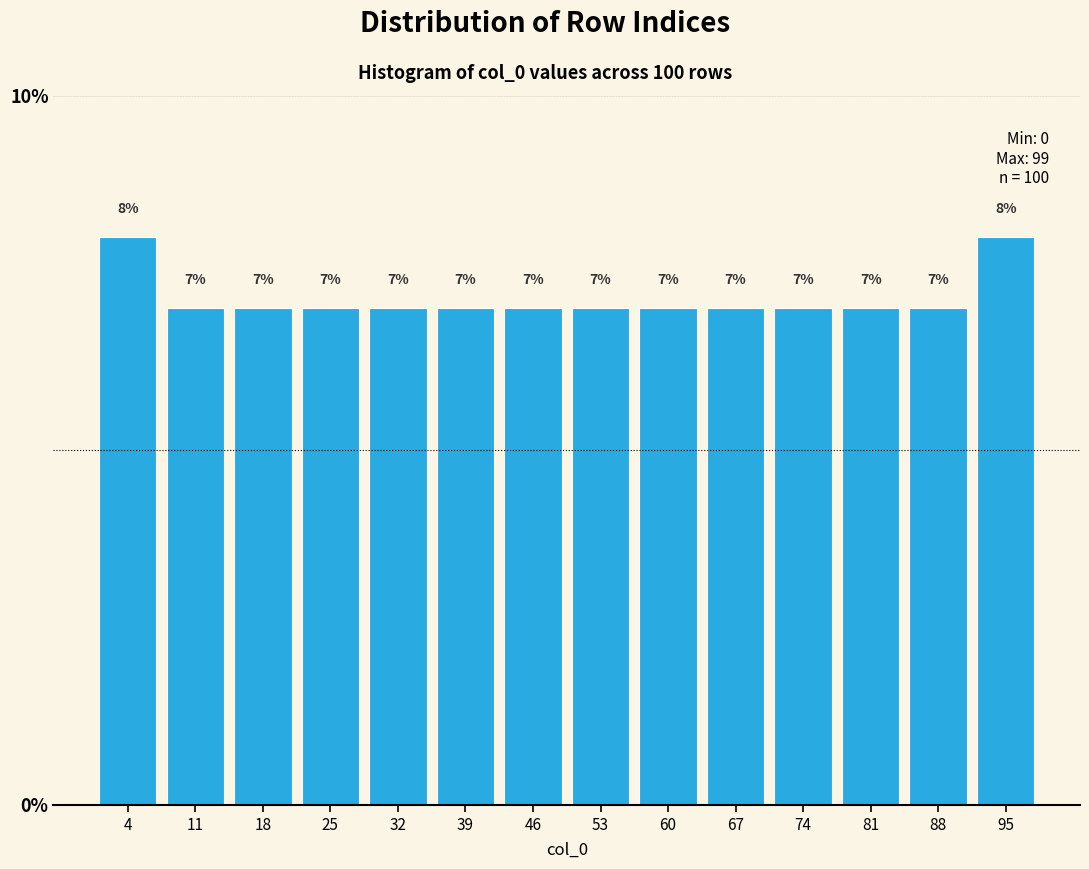

Reading left to right, transcribe this chart: for each bar, give the range it covers on the x-axis and its height. The bar edges are not printed on the chart, so give them approximately, as read against the axis.

0 to 7: 8
7 to 14: 7
14 to 21: 7
21 to 28: 7
28 to 35: 7
35 to 42: 7
42 to 50: 7
50 to 57: 7
57 to 64: 7
64 to 71: 7
71 to 78: 7
78 to 85: 7
85 to 92: 7
92 to 99: 8